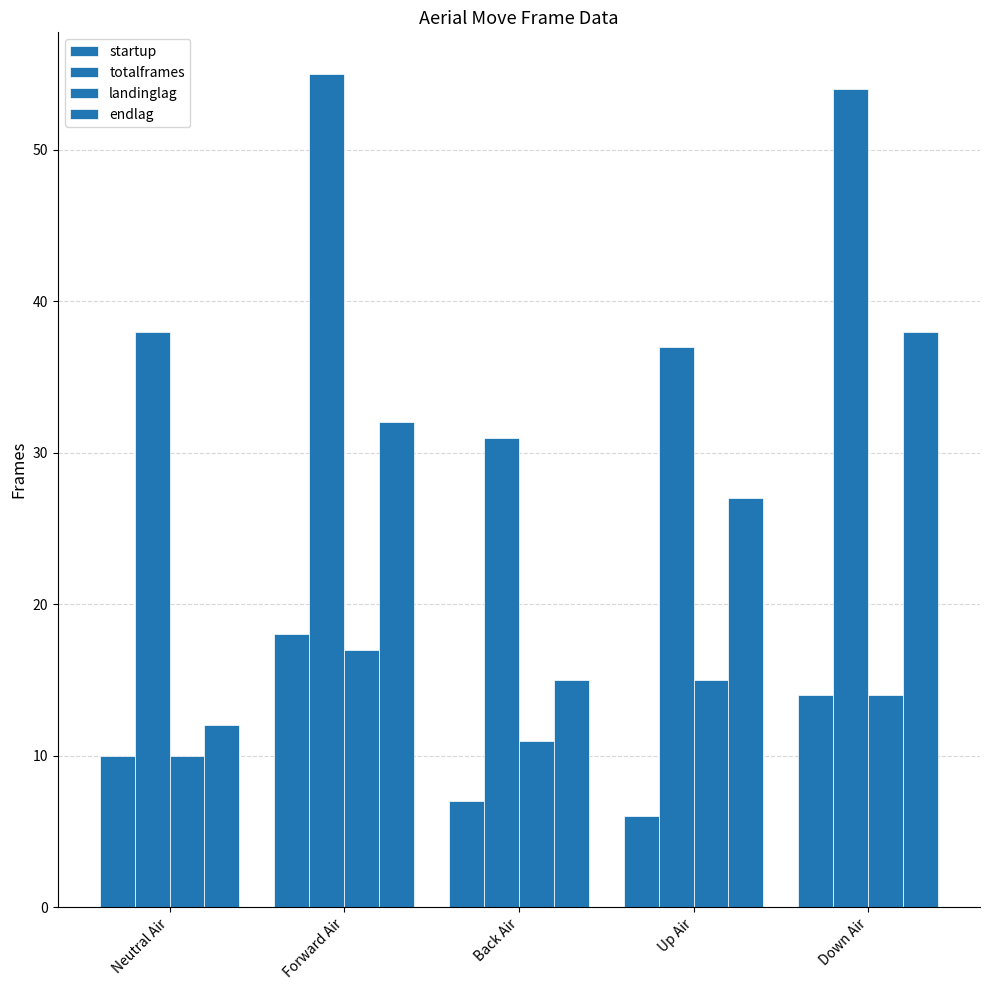

Reading left to right, list all the values displayed in this chart.

startup: Neutral Air=10	Forward Air=18	Back Air=7	Up Air=6	Down Air=14
totalframes: Neutral Air=38	Forward Air=55	Back Air=31	Up Air=37	Down Air=54
landinglag: Neutral Air=10	Forward Air=17	Back Air=11	Up Air=15	Down Air=14
endlag: Neutral Air=12	Forward Air=32	Back Air=15	Up Air=27	Down Air=38